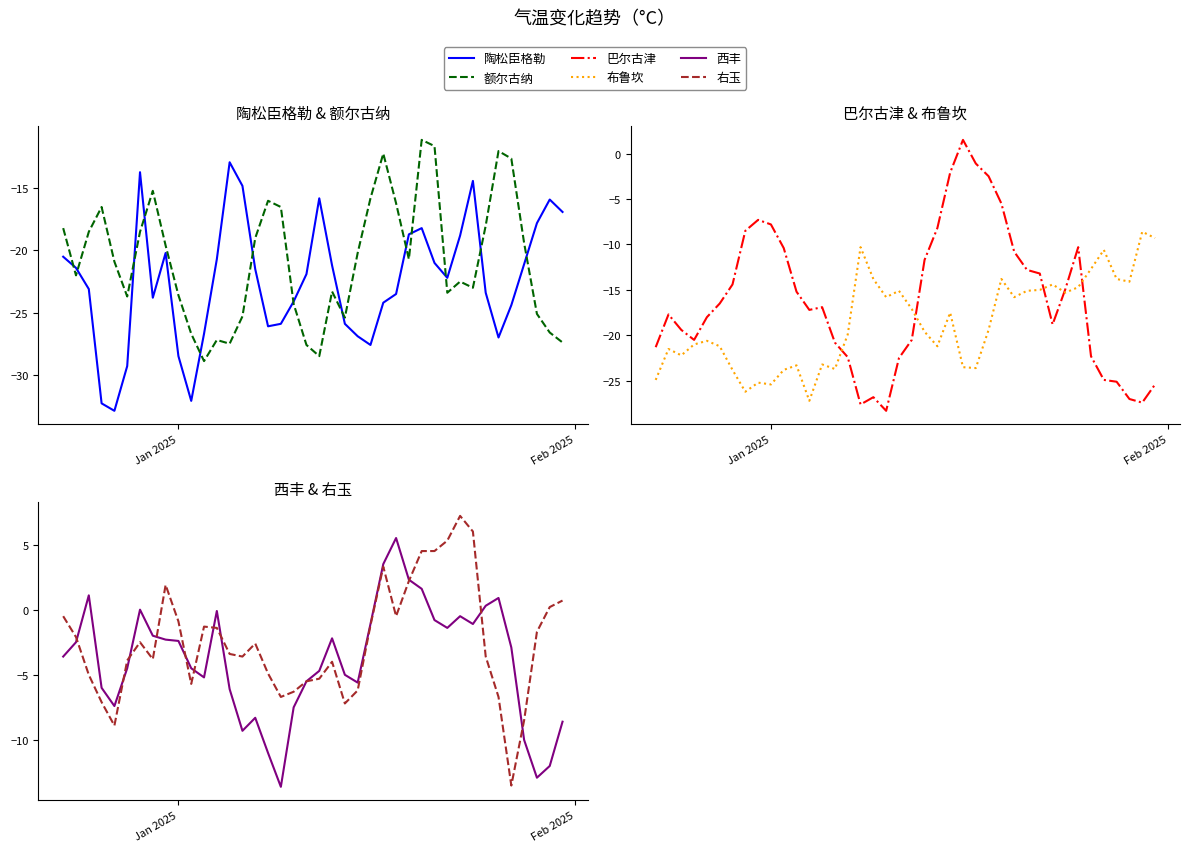

Is the value of 西丰 at 36 greater than the value of 右玉 at 21?

No